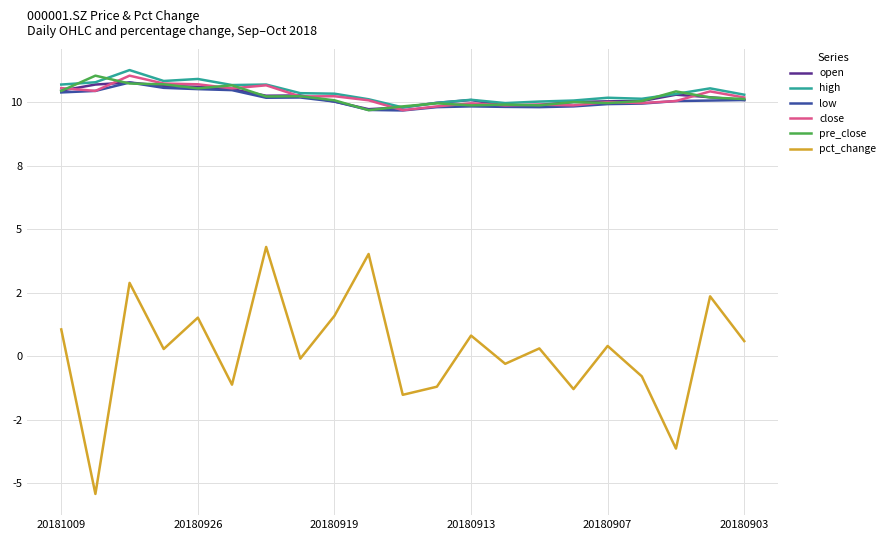

What is the average value of the open series?

10.2